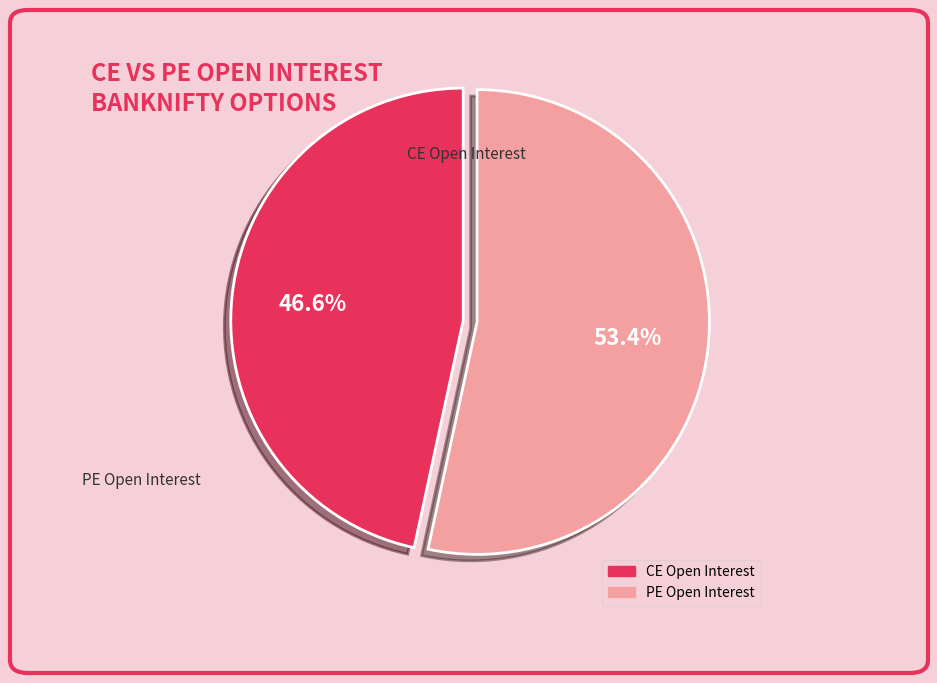

Is there a majority slice in this chart?

Yes